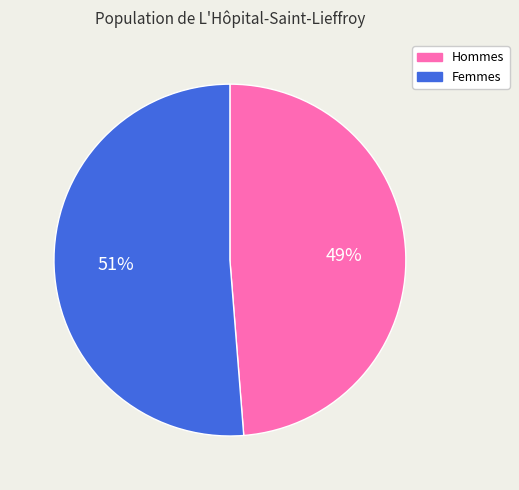

Which has a higher value, Hommes or Femmes?

Femmes